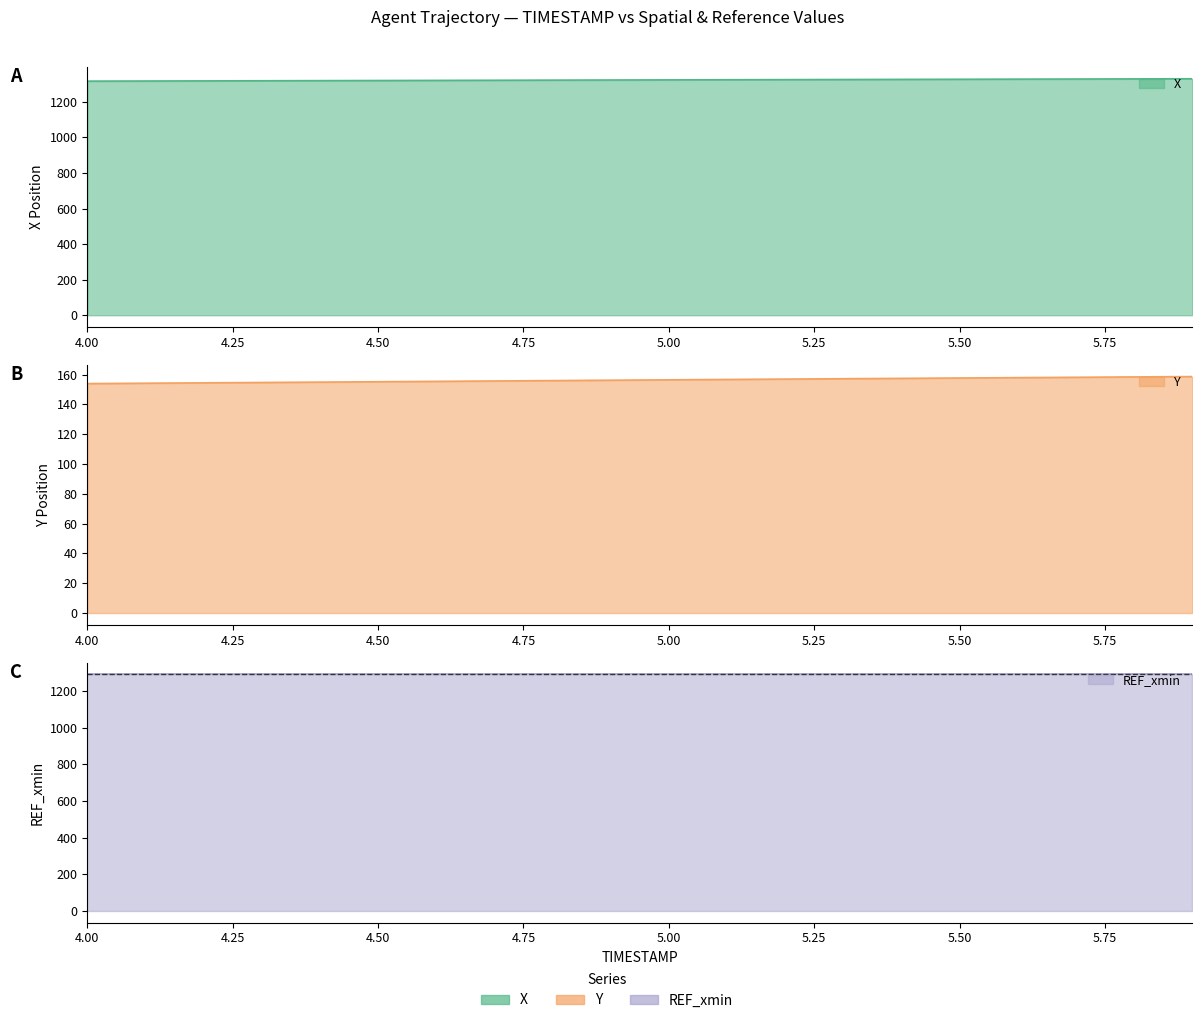

True or false: X and Y cross at least once.

False